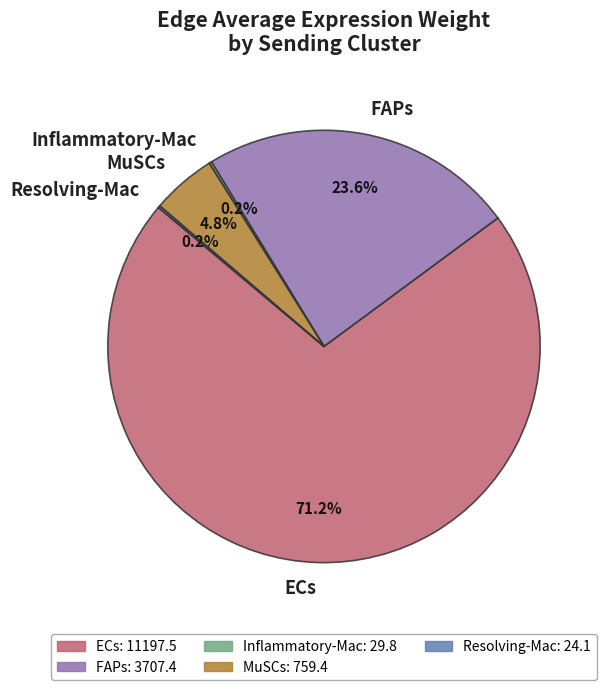

Between FAPs and ECs, which is larger?

ECs